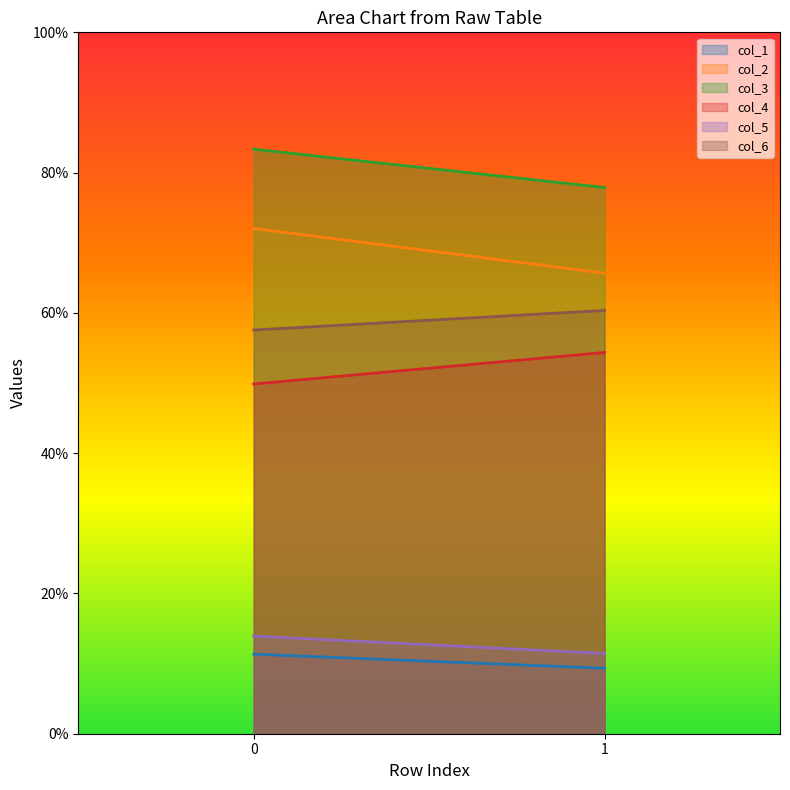

What is the total value across all series at 1?

279.0